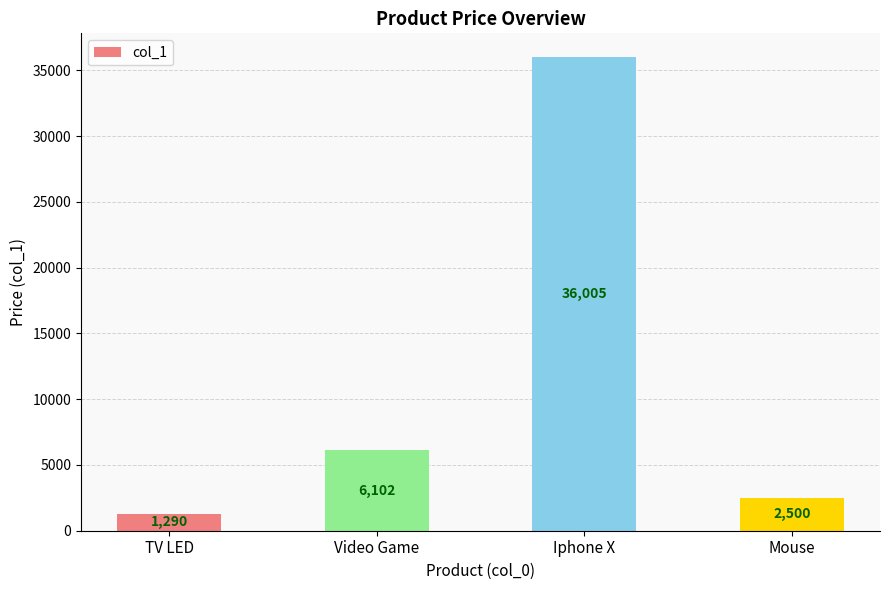

At which category does the chart reach its peak across all series?

Iphone X